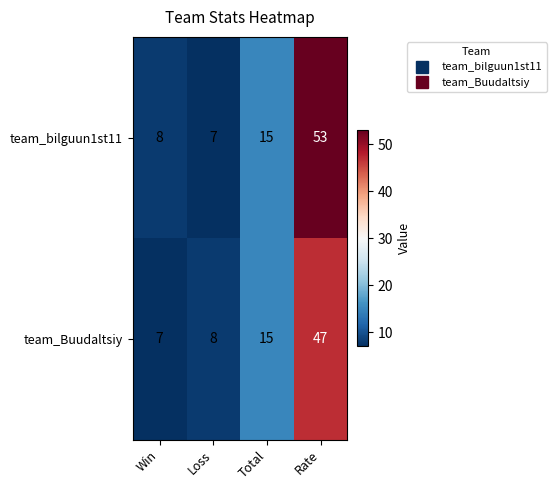

At which category does the chart reach its peak across all series?

Rate